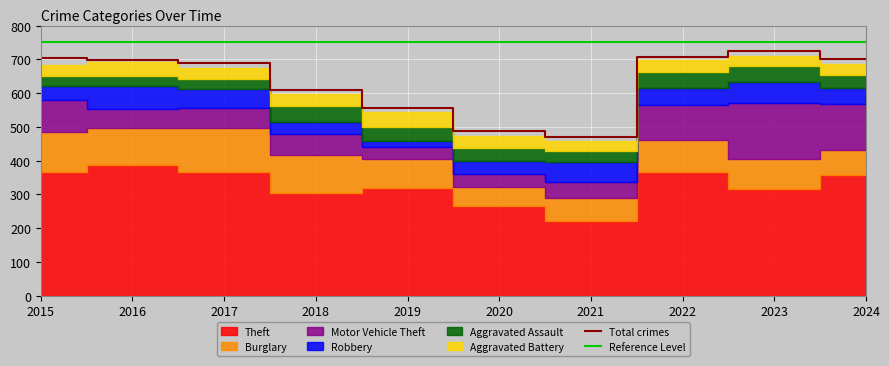

Is the value of Theft at 2017 greater than the value of Robbery at 2015?

Yes